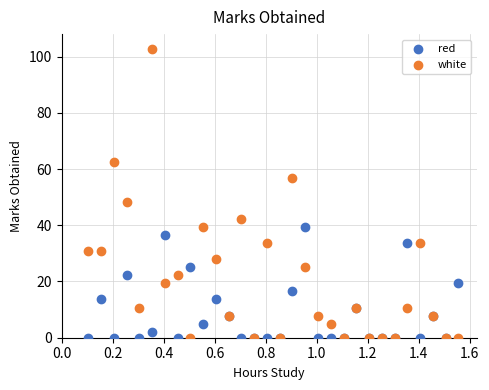

Which series has the largest Y range (max minus min)?

white